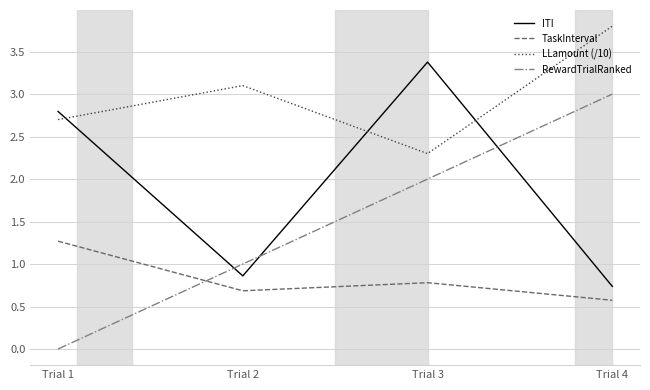

True or false: TaskInterval and ITI intersect in this chart.

False